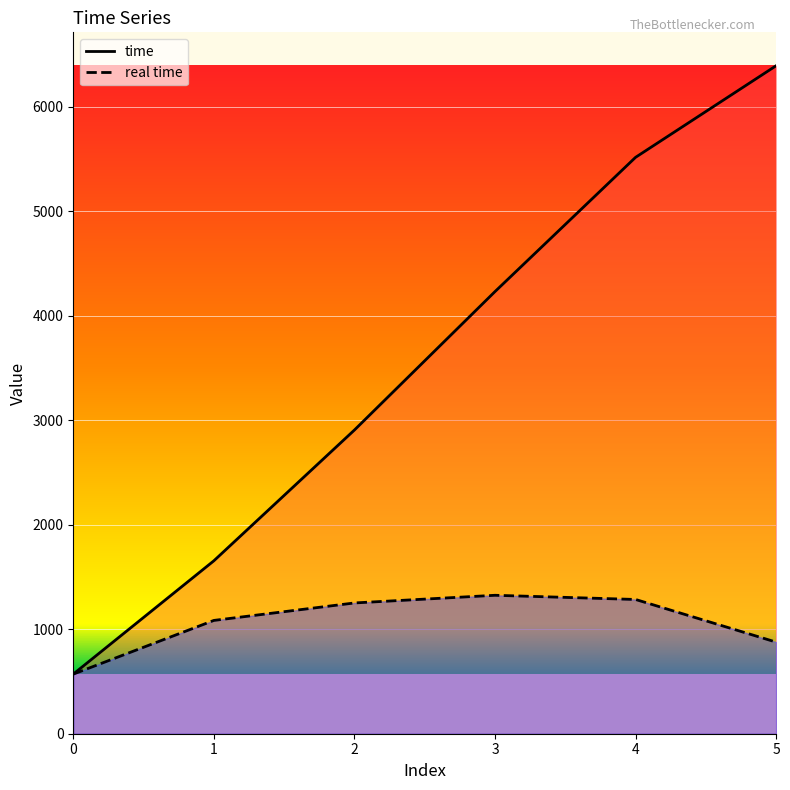

Rank the categories by real time value from highest to lowest.

3, 4, 2, 1, 5, 0